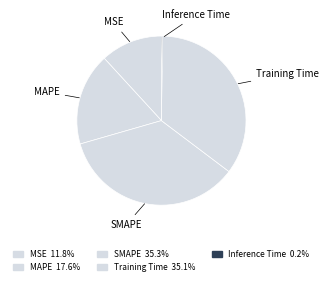

What is the largest slice in the pie chart?

SMAPE